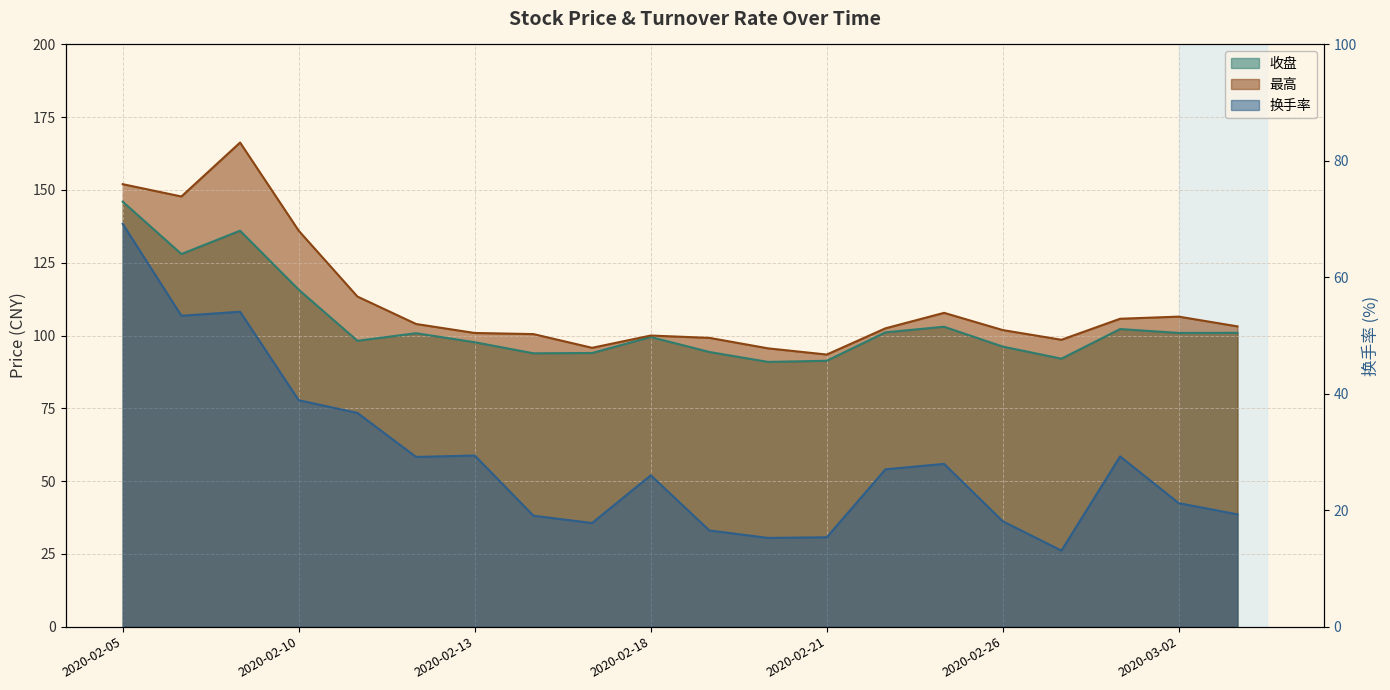

List the labels in order of 最高 value, smallest first.

2020-02-21, 2020-02-20, 2020-02-17, 2020-02-27, 2020-02-19, 2020-02-18, 2020-02-14, 2020-02-13, 2020-02-26, 2020-02-24, 2020-03-03, 2020-02-12, 2020-02-28, 2020-03-02, 2020-02-25, 2020-02-11, 2020-02-10, 2020-02-06, 2020-02-05, 2020-02-07